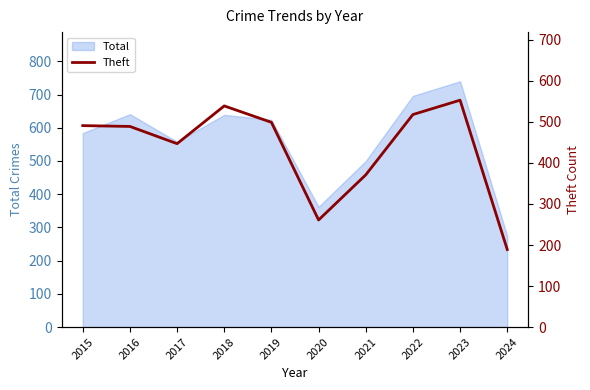

Reading left to right, extract all data points from this chart.

2015=491	2016=489	2017=447	2018=539	2019=499	2020=261	2021=371	2022=518	2023=553	2024=189